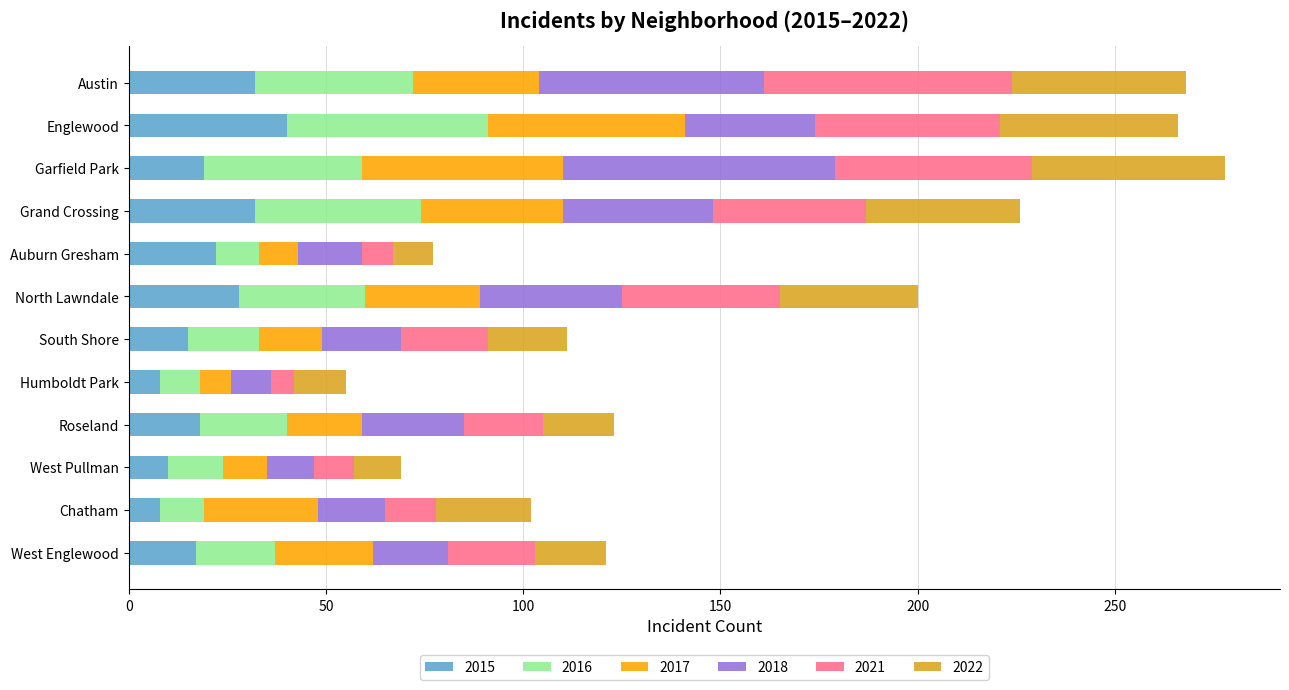

What is the total value across all series at Humboldt Park?

55